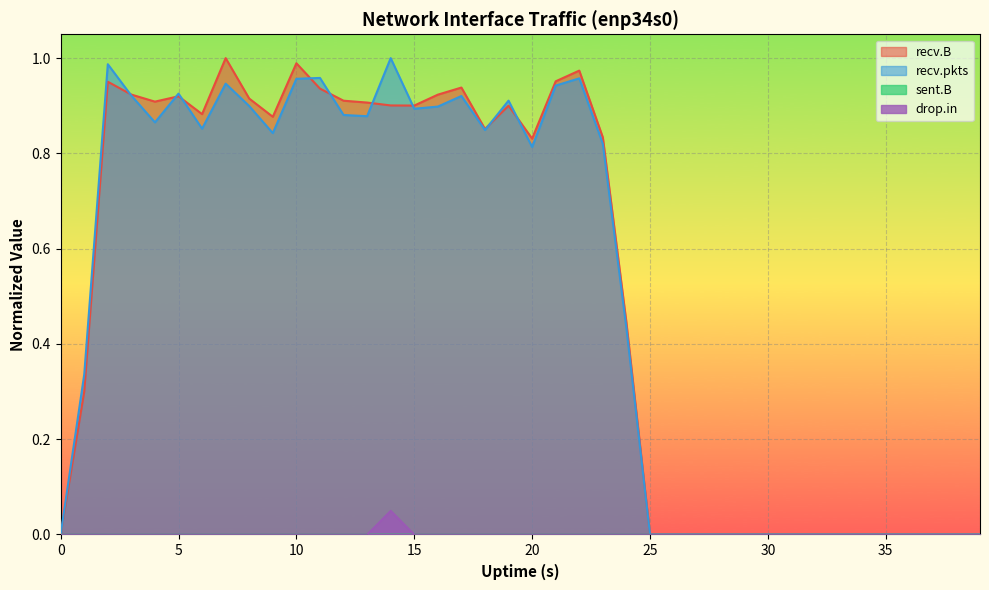

Is it true that recv.pkts equals 1.1 at 6?

False